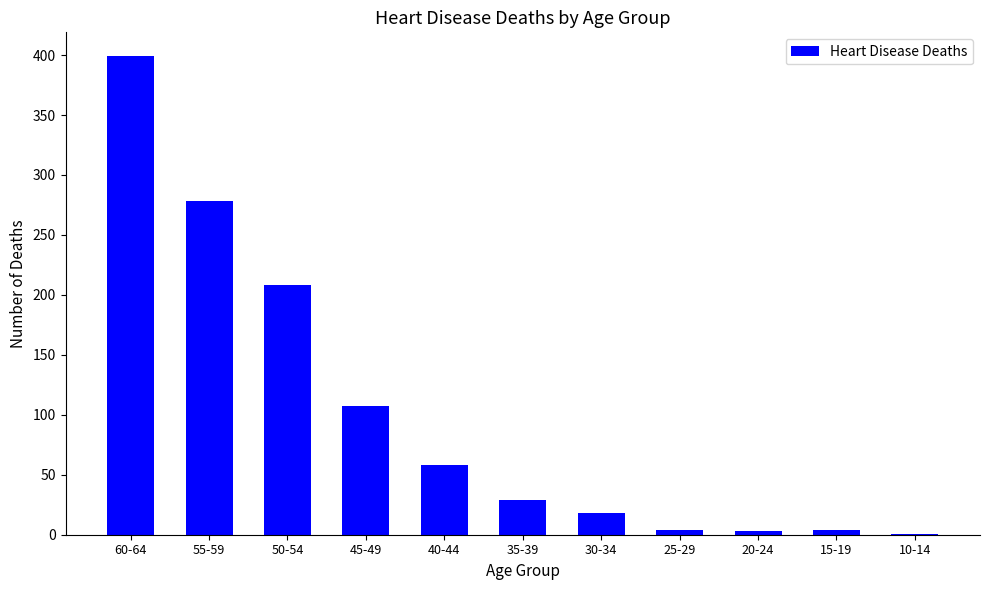

At which label is the value closest to 200?

50-54